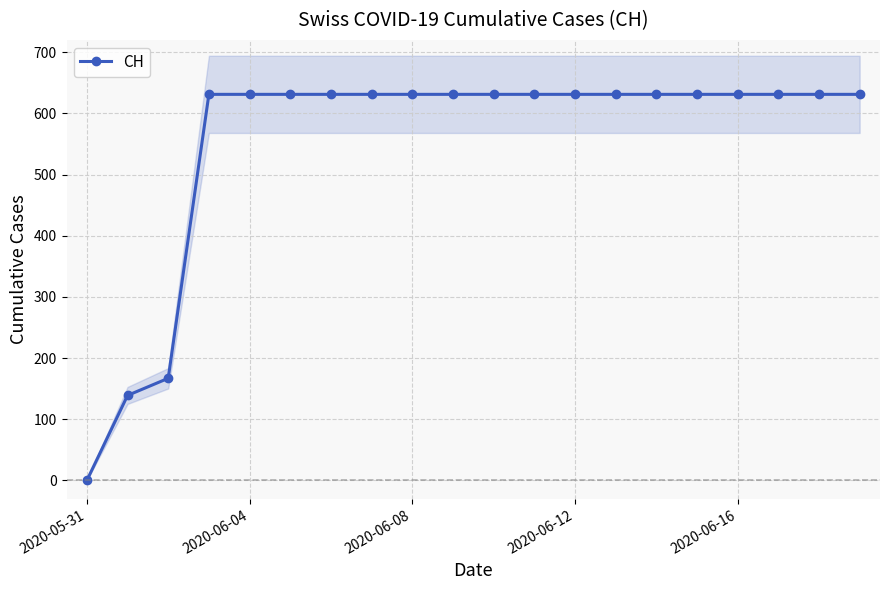

True or false: the data shows 825 at 17.

False